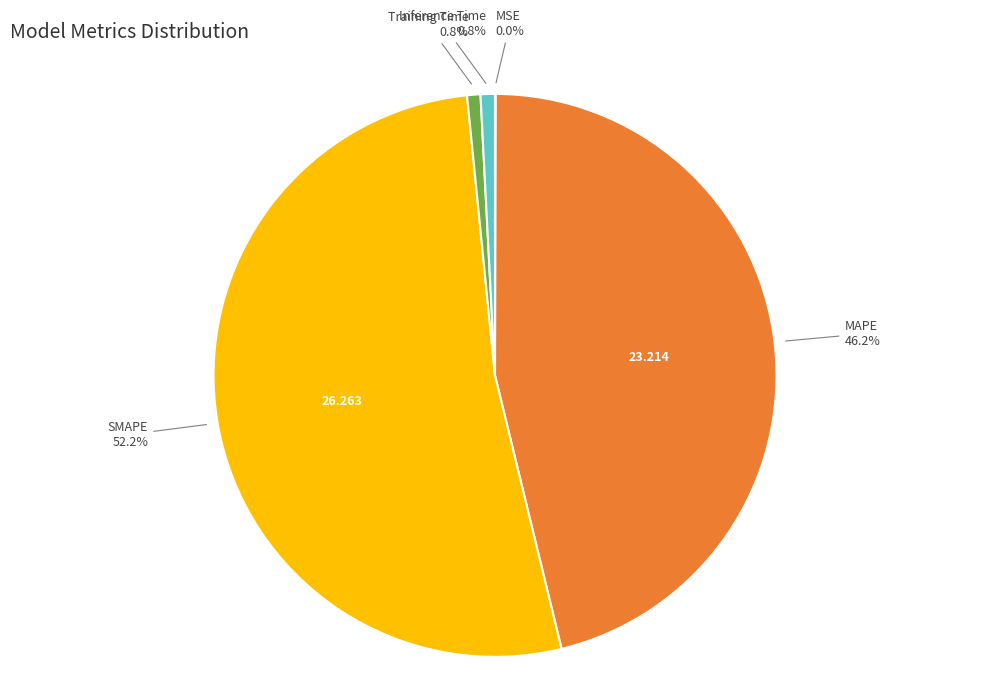

What percentage do SMAPE and MAPE together represent?

98.4%